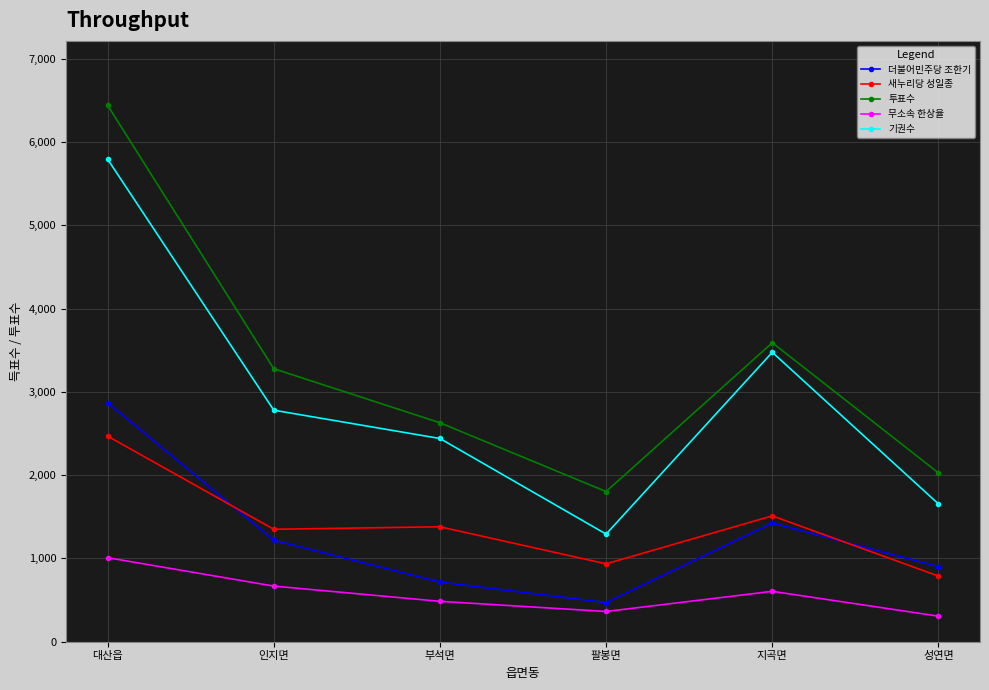

List the labels in order of 투표수 value, smallest first.

팔봉면, 성연면, 부석면, 인지면, 지곡면, 대산읍